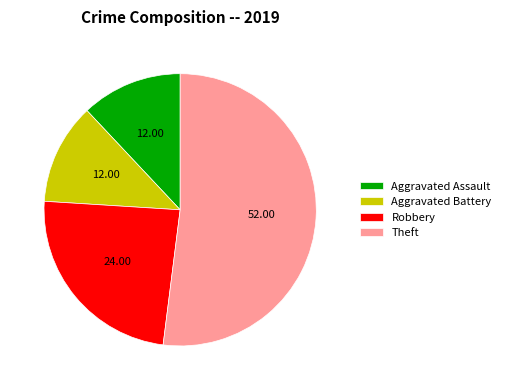

What is the ratio of the value at Aggravated Battery to the value at Theft?

0.2